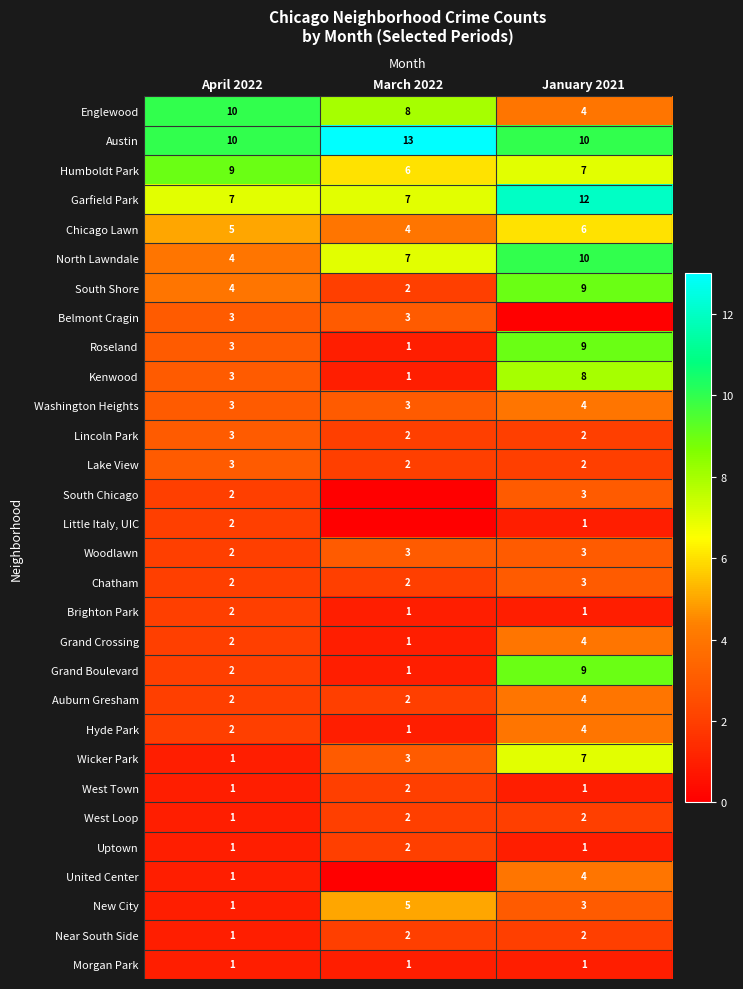

The value of South Shore at April 2022 is 3. True or false?

False